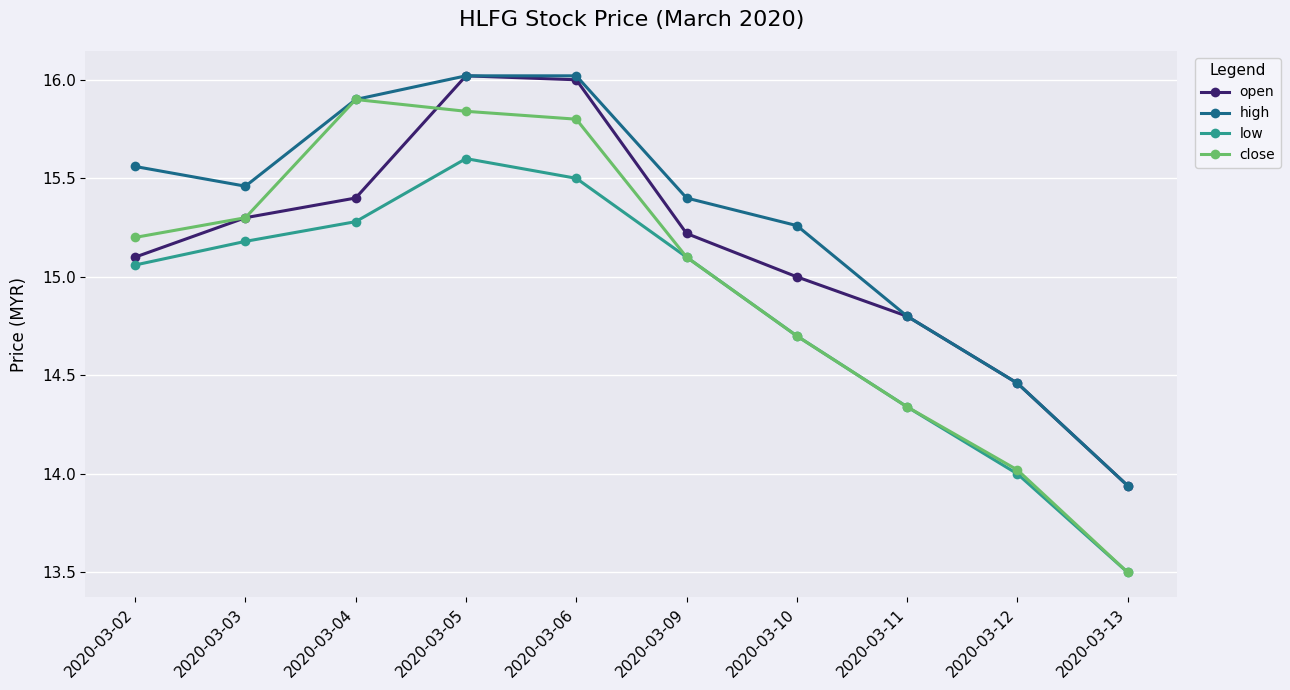

What is the maximum value for high?

16.0